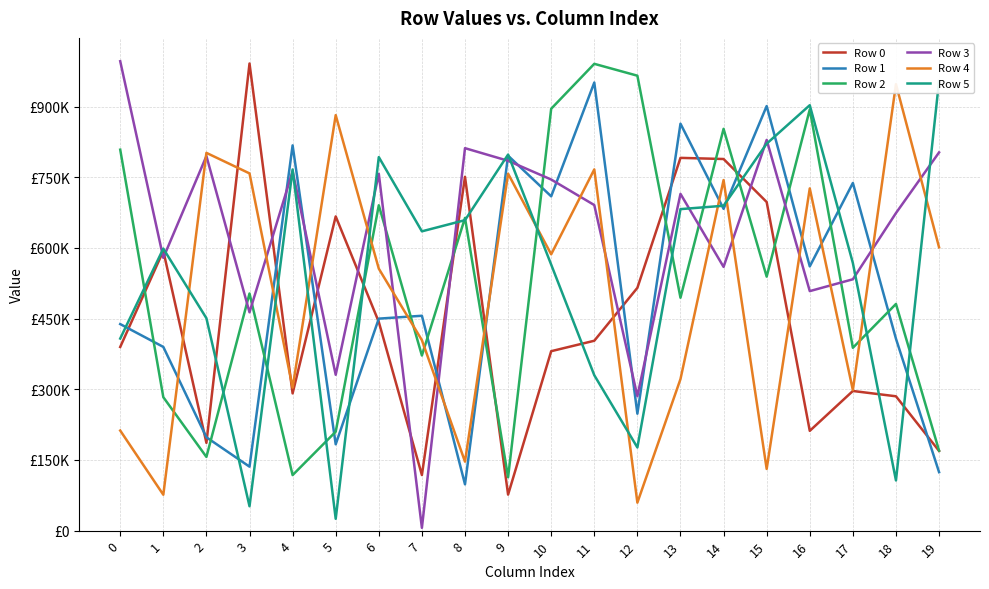

Reading left to right, list all the values displayed in this chart.

Row 0: 0=389812	1=593678	2=186253	3=991462	4=291250	5=666925	6=442900	7=117980	8=750972	9=76450	10=380849	11=403014	12=515299	13=791159	14=788726	15=697452	16=211788	17=296403	18=285135	19=169163
Row 1: 0=438375	1=389902	2=198107	3=135772	4=817696	5=183266	6=449946	7=456032	8=98289	9=795781	10=709496	11=951039	12=248163	13=863735	14=682981	15=901126	16=560809	17=737847	18=407313	19=124102
Row 2: 0=808558	1=283214	2=156425	3=503248	4=117858	5=209938	6=690557	7=371632	8=663742	9=113266	10=895434	11=990757	12=965559	13=494313	14=852750	15=539072	16=893745	17=388067	18=481085	19=169838
Row 3: 0=996289	1=578924	2=794972	3=463349	4=762849	5=330790	6=757200	7=5895	8=811745	9=784950	10=745205	11=691005	12=285367	13=714765	14=559755	15=829326	16=508349	17=533481	18=674006	19=802747
Row 4: 0=212422	1=76165	2=801797	3=758187	4=303518	5=881862	6=555985	7=404292	8=146437	9=757597	10=586508	11=766691	12=59410	13=321653	14=744057	15=130939	16=726367	17=298262	18=947565	19=601289
Row 5: 0=407688	1=598566	2=450816	3=51726	4=766597	5=25096	6=792811	7=635239	8=658952	9=798191	10=564579	11=329856	12=176477	13=682376	14=689535	15=821285	16=902930	17=567957	18=106537	19=954196